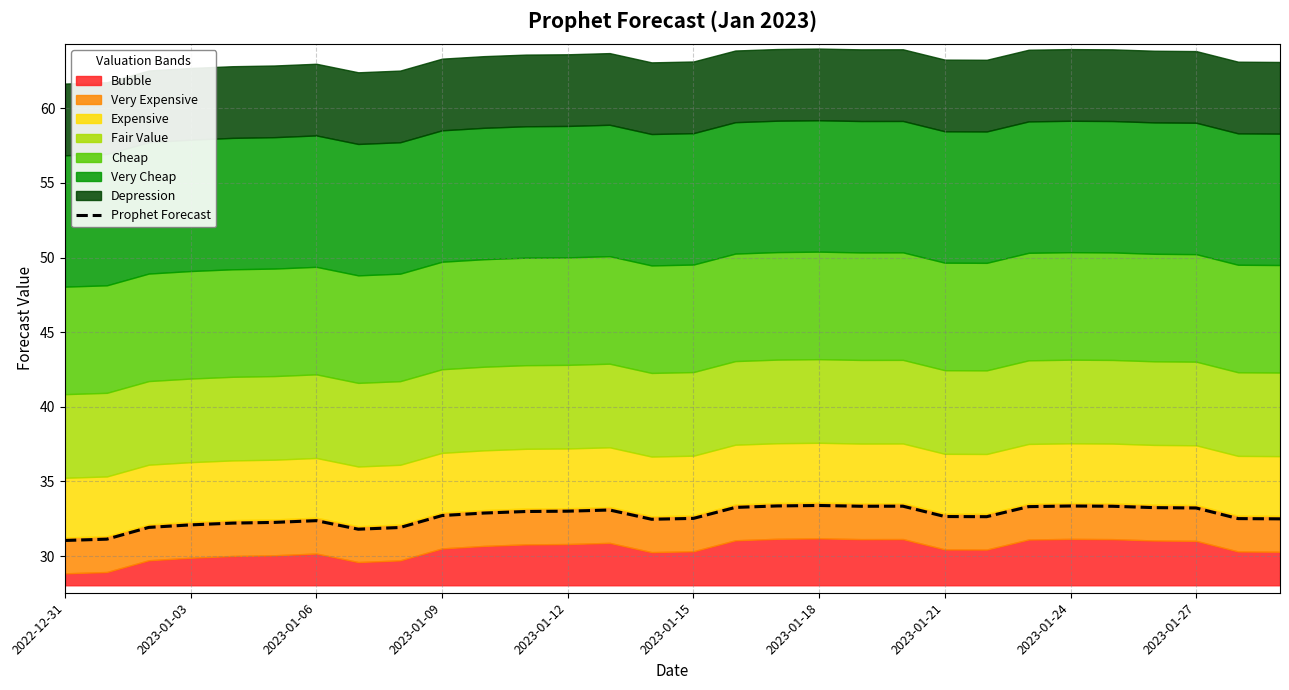

Approximately how many times larger is the value at 2022-12-31 compared to 17?

0.9